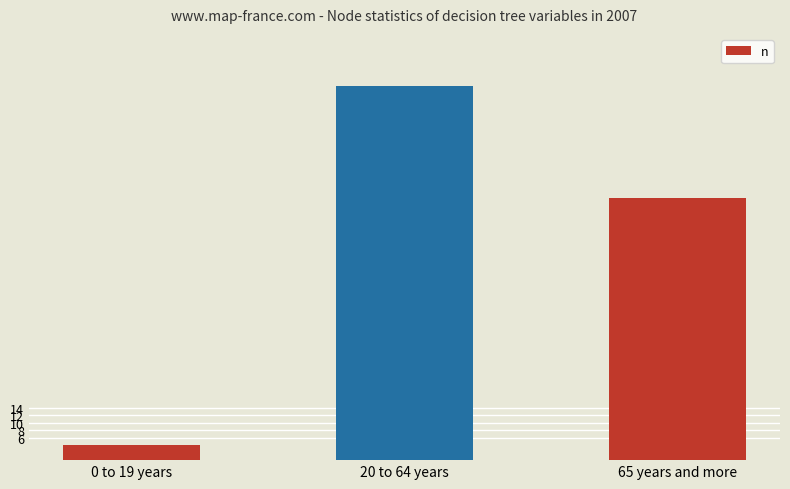

At which category does the chart reach its minimum across all series?

0 to 19 years